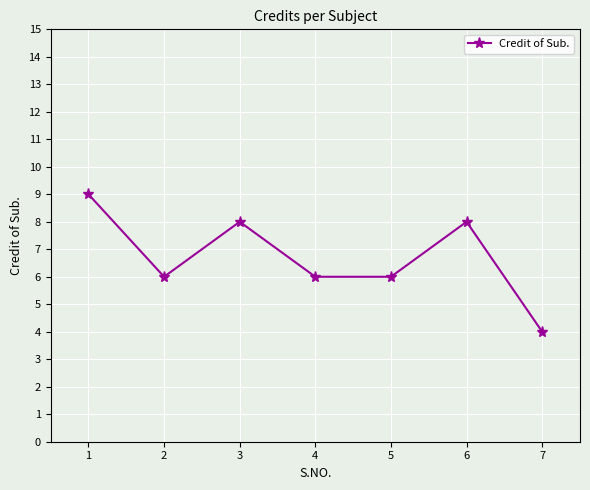

Count the values in the range 6 to 8.

5